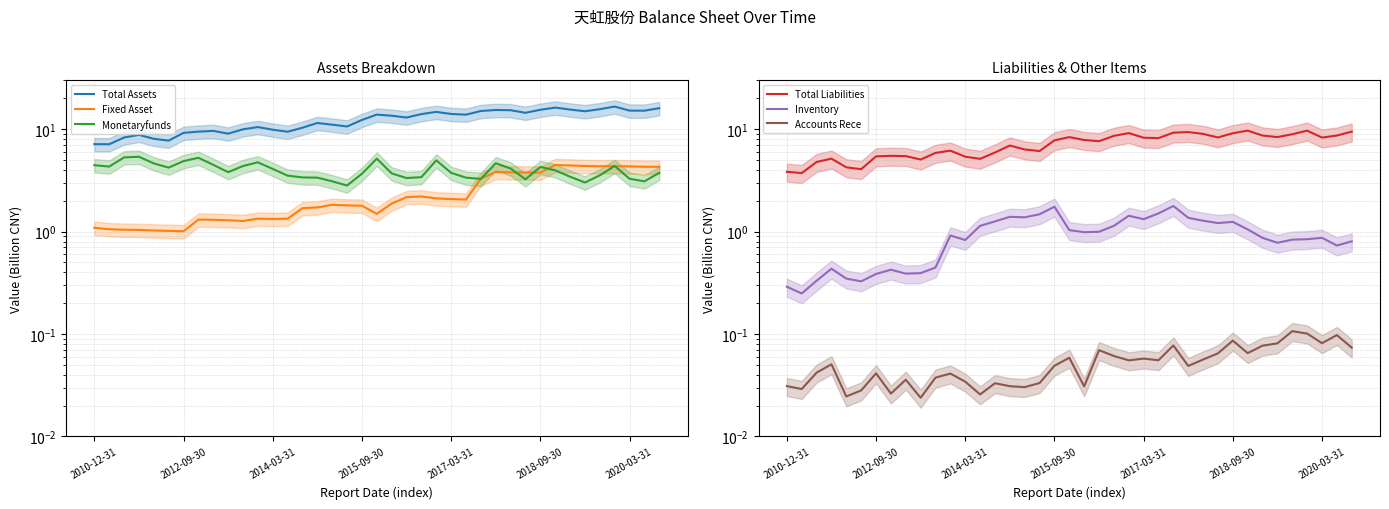

Reading right to left, what are all the values shown in this chart?

Total Assets: 16.0	15.2	15.2	16.6	15.7	15.0	15.6	16.3	15.5	14.5	15.3	15.4	15.1	13.9	14.1	14.8	14.1	13.0	13.5	13.9	12.3	10.6	11.1	11.5	10.3	9.4	9.9	10.5	10.0	9.1	9.6	9.5	9.2	7.7	8.1	8.8	8.3	7.1	7.1
Fixed Asset: 4.3	4.3	4.3	4.4	4.3	4.4	4.4	4.5	3.8	3.8	3.8	3.8	3.3	2.1	2.1	2.1	2.2	2.2	1.9	1.5	1.8	1.8	1.8	1.7	1.7	1.3	1.3	1.3	1.3	1.3	1.3	1.3	1.0	1.0	1.0	1.0	1.0	1.1	1.1
Monetaryfunds: 3.8	3.1	3.3	4.4	3.5	3.0	3.4	4.0	4.3	3.2	4.1	4.7	3.3	3.4	3.7	5.0	3.4	3.3	3.7	5.2	3.7	2.8	3.1	3.4	3.4	3.5	4.1	4.7	4.4	3.8	4.5	5.3	4.9	4.2	4.6	5.4	5.3	4.3	4.5
Total Liabilities: 9.5	8.7	8.3	9.7	8.9	8.4	8.7	9.7	9.1	8.3	9.0	9.4	9.3	8.2	8.3	9.2	8.6	7.6	7.8	8.4	7.8	6.1	6.3	6.9	5.9	5.1	5.4	6.2	5.9	5.1	5.5	5.5	5.4	4.1	4.2	5.2	4.8	3.7	3.8
Inventory: 0.8	0.7	0.9	0.8	0.8	0.8	0.9	1.1	1.2	1.2	1.3	1.4	1.8	1.5	1.3	1.4	1.1	1.0	1.0	1.0	1.8	1.5	1.4	1.4	1.3	1.1	0.8	0.9	0.4	0.4	0.4	0.4	0.4	0.3	0.3	0.4	0.3	0.2	0.3
Accounts Rece: 0.1	0.1	0.1	0.1	0.1	0.1	0.1	0.1	0.1	0.1	0.1	0.0	0.1	0.1	0.1	0.1	0.1	0.1	0.0	0.1	0.0	0.0	0.0	0.0	0.0	0.0	0.0	0.0	0.0	0.0	0.0	0.0	0.0	0.0	0.0	0.1	0.0	0.0	0.0